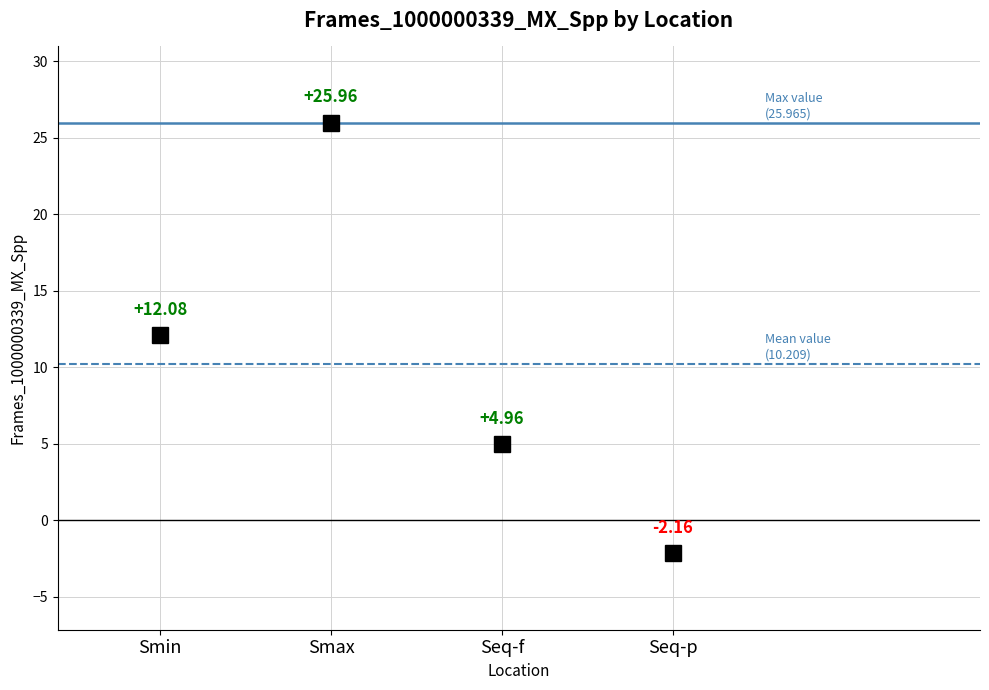

Reading left to right, transcribe all the data shown in this chart.

12.1	26.0	5.0	-2.2